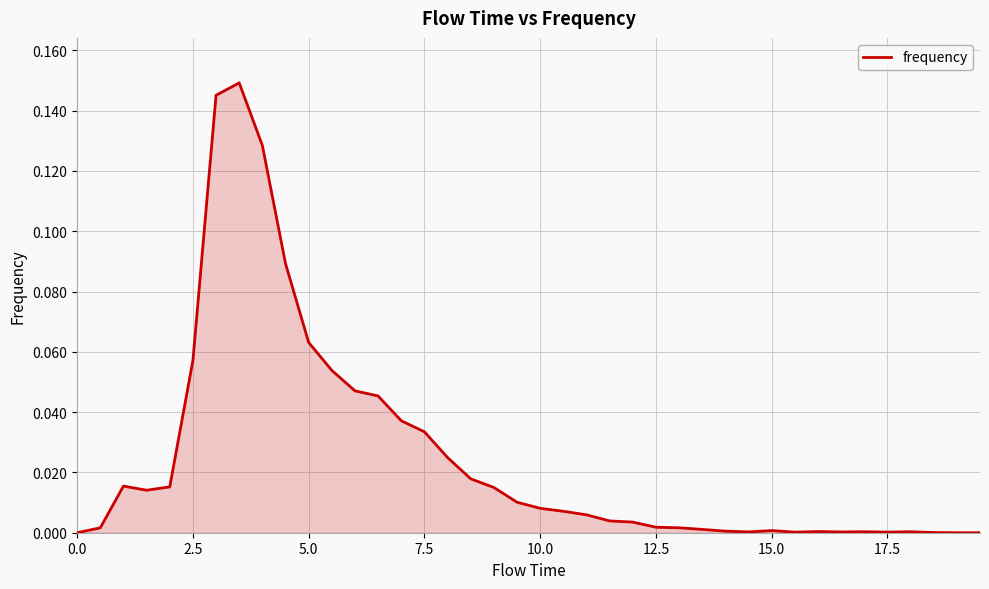

Does the chart display data point markers on the line(s)?

No